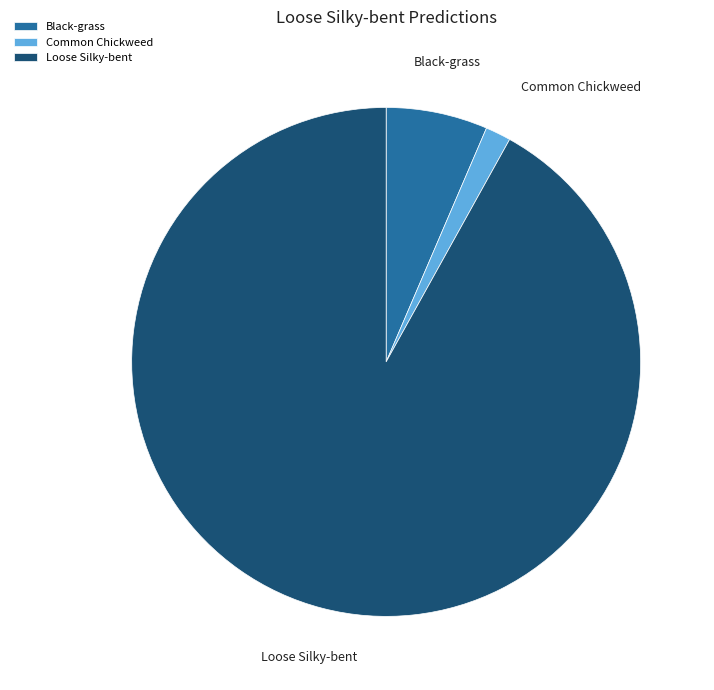

The Loose Silky-bent slice represents 86% of the pie. True or false?

False